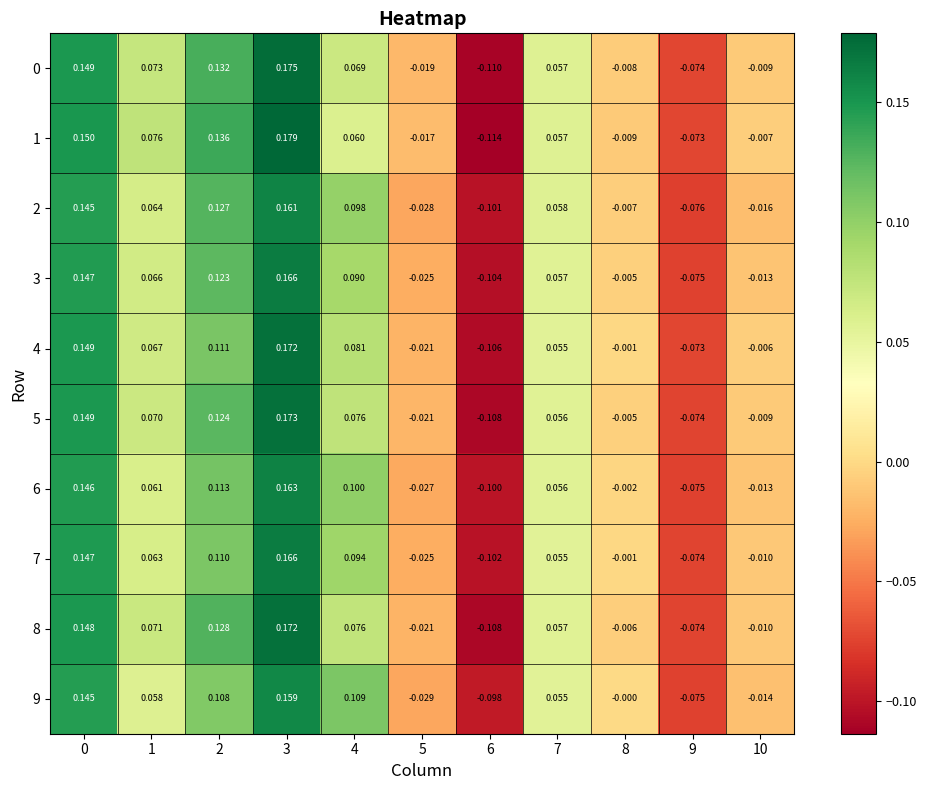

Is the value of 4 at 1 greater than the value of 8 at 7?

Yes